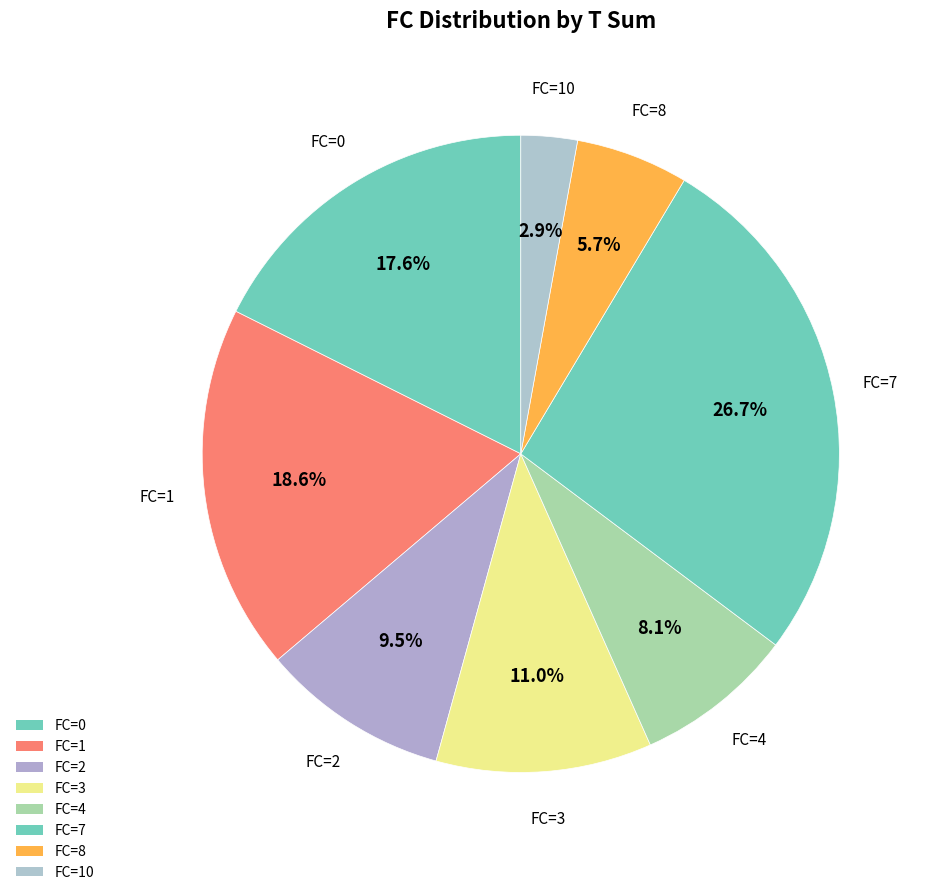

How many segments does this pie chart have?

8